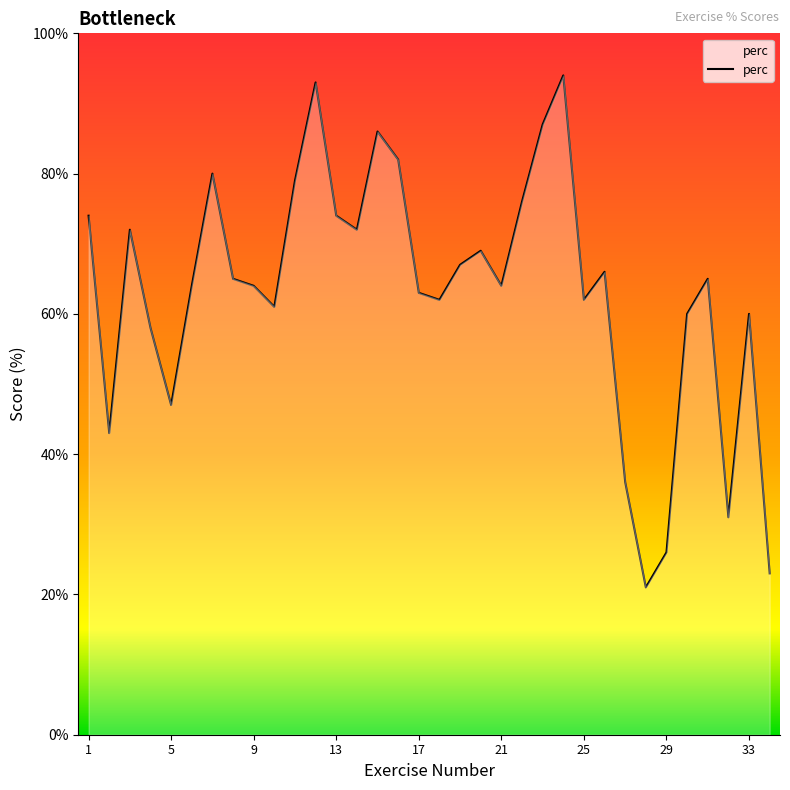

What is the maximum value shown in the chart?

94